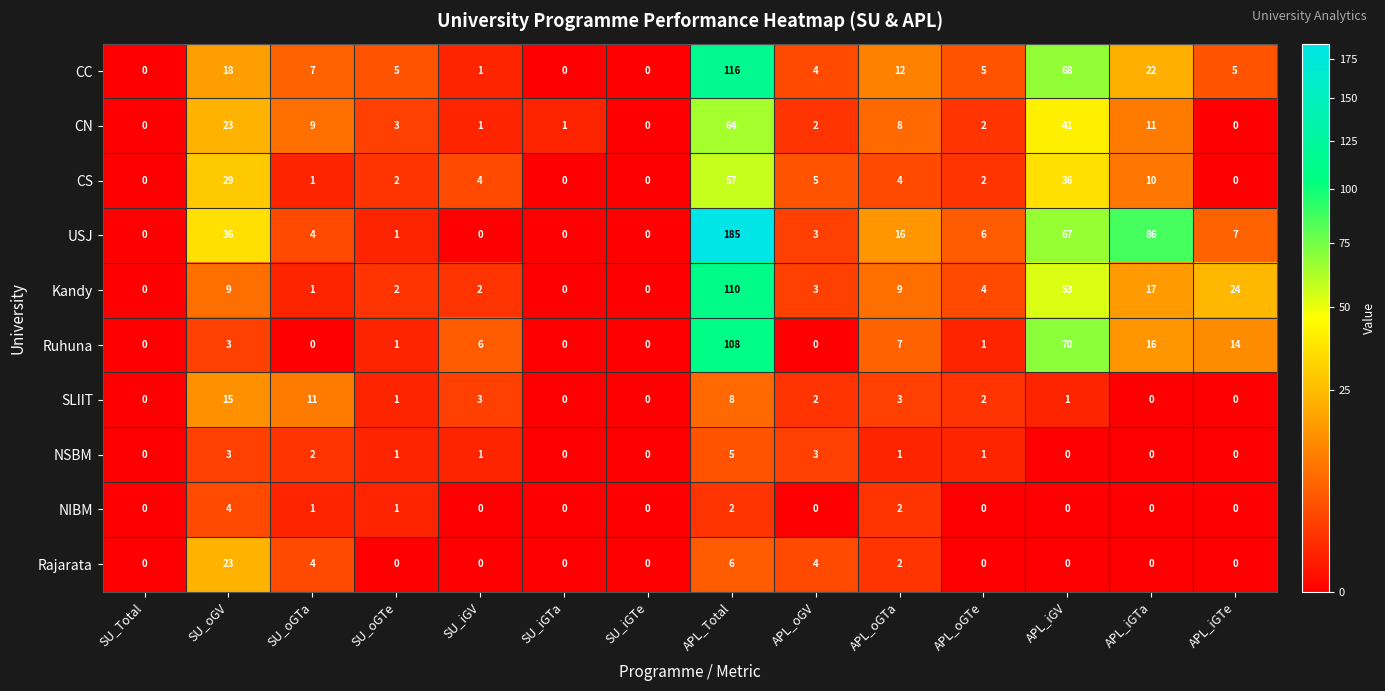

The NIBM series shows 3 at APL_oGTa. True or false?

False